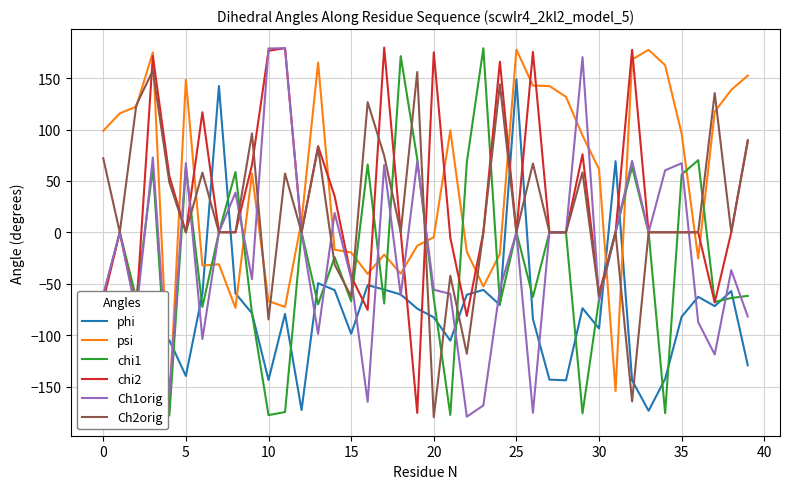

Which series has the largest total across all categories?

psi